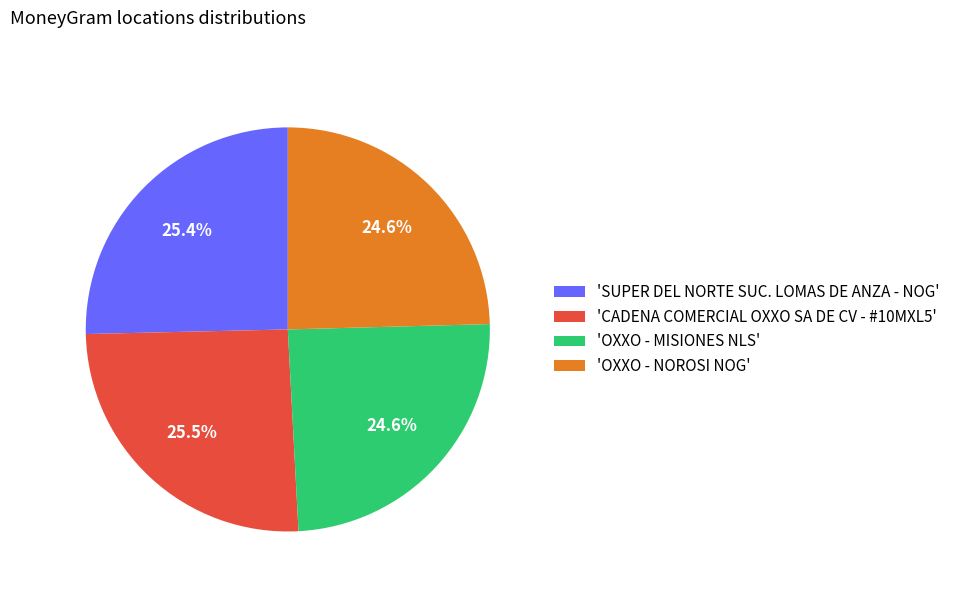

What percentage is NOT represented by 'SUPER DEL NORTE SUC. LOMAS DE ANZA - NOG'?

74.6%